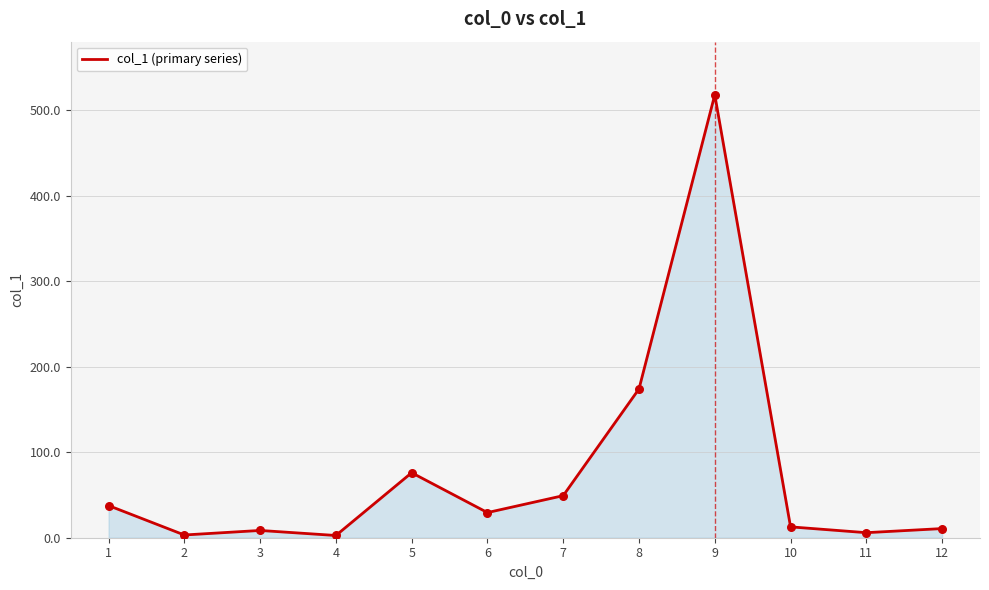

What is the ratio of the value at 2 to the value at 6?

0.1